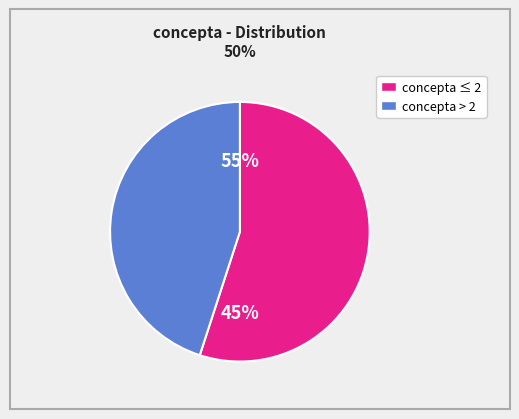

Does 2 represent more than half of the total?

No